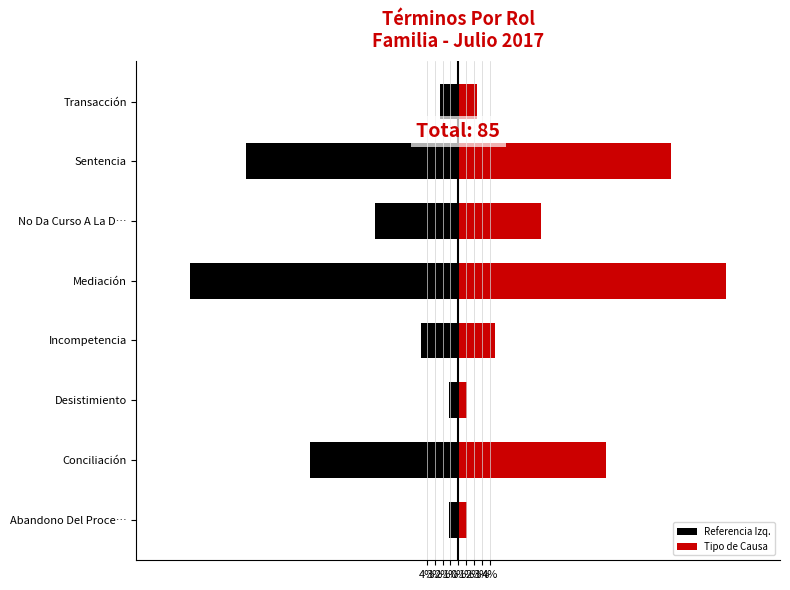

The value of Referencia Izq. at Incompetencia is -4.7. True or false?

True